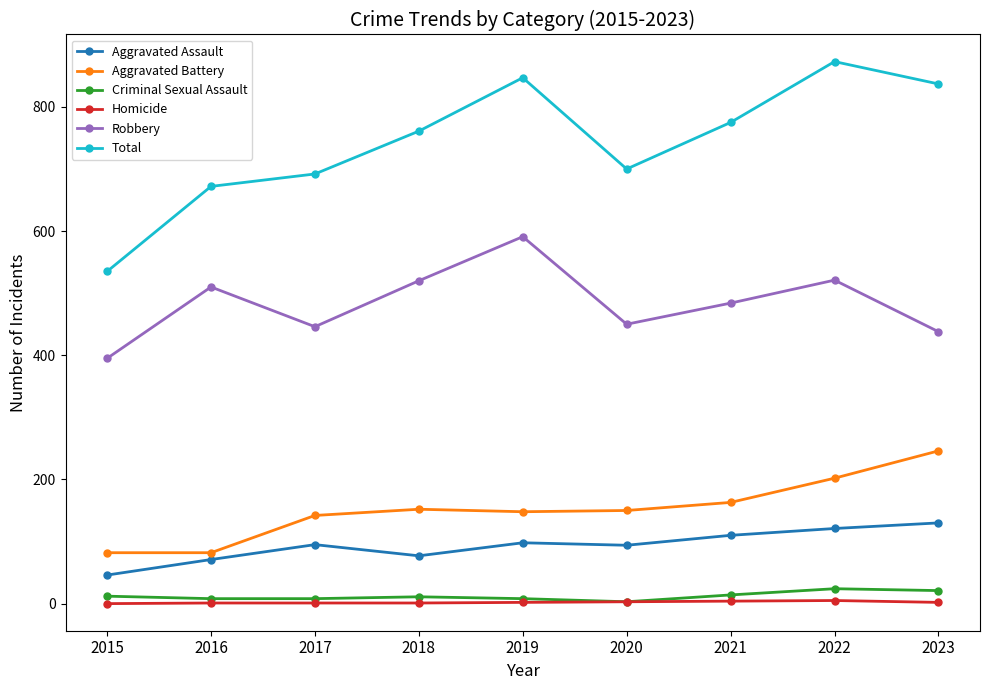

At which category is the sum across all series the highest?

2022